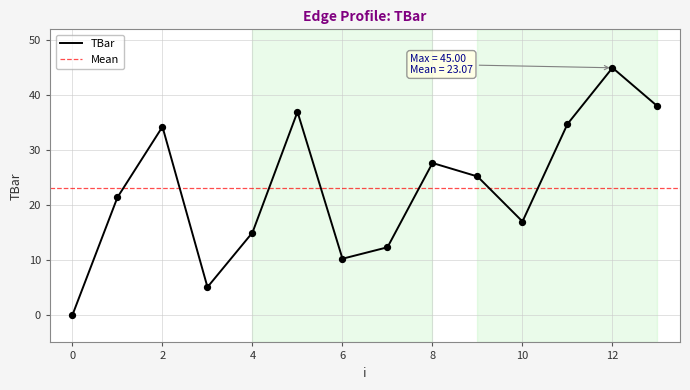

What is the change in value from 6 to 9?

+15.0